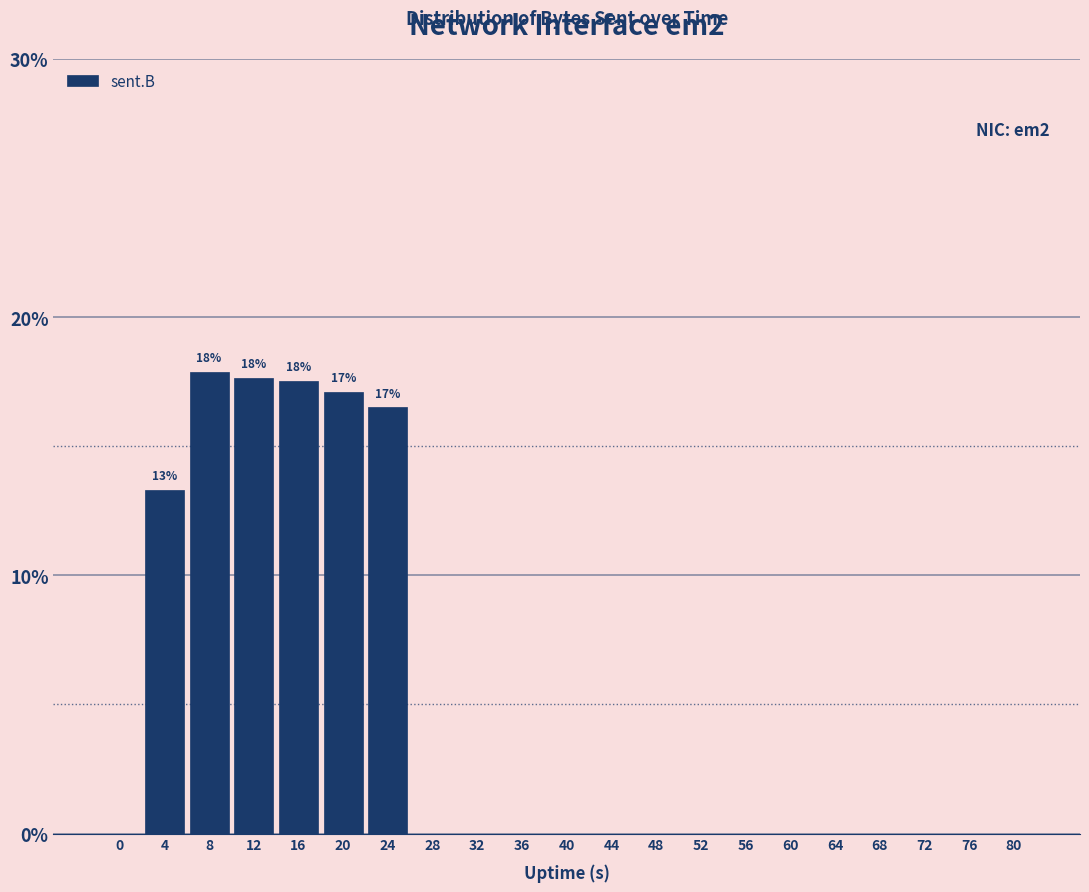

What is the greatest value displayed?

17.9